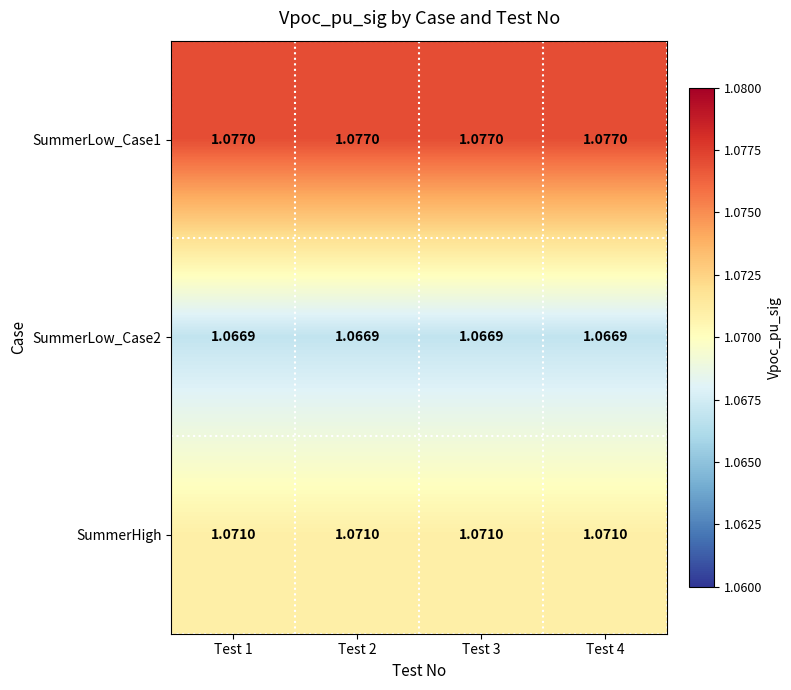

Which series has the largest range (max minus min)?

SummerLow_Case1